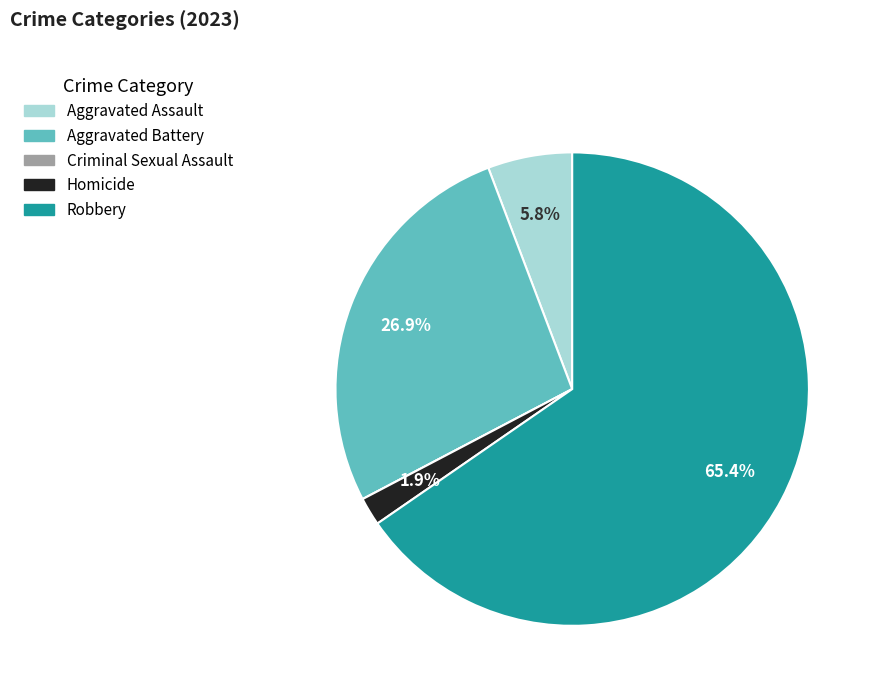

To the nearest percent, what is the difference between the largest and smallest slice percentages?

65%